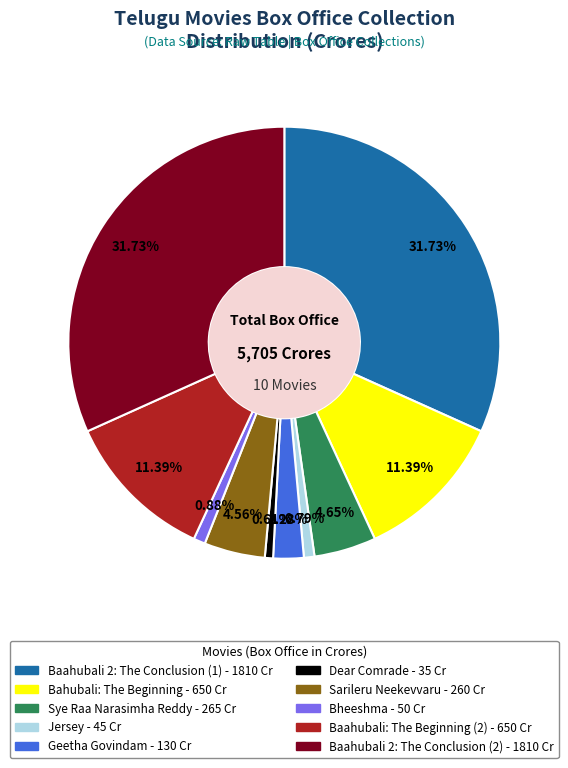

Is there any slice that represents more than half of the pie?

No